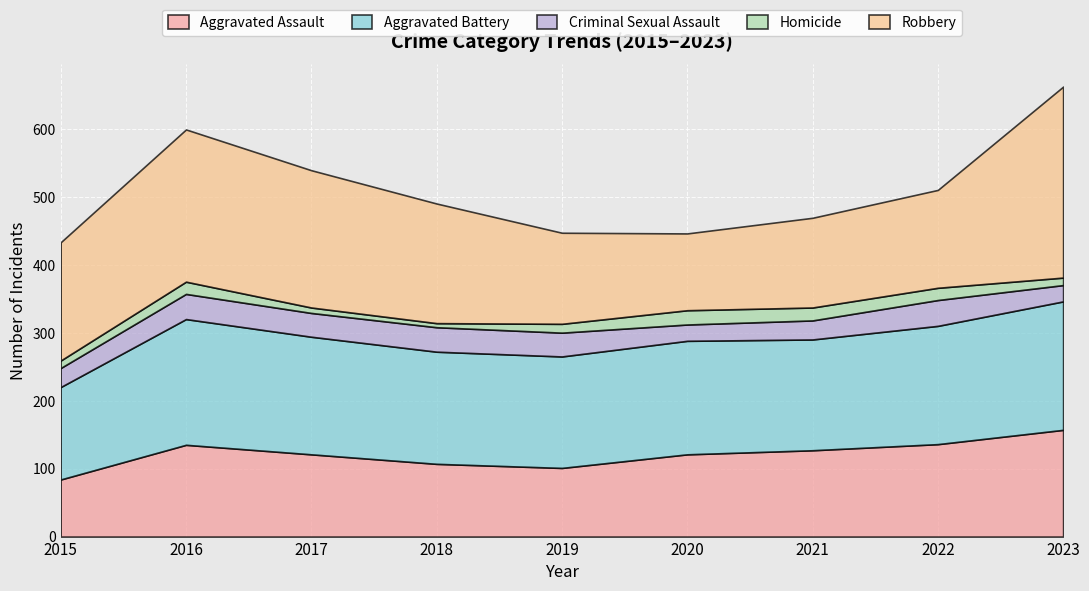

At which category is the sum across all series the highest?

2023